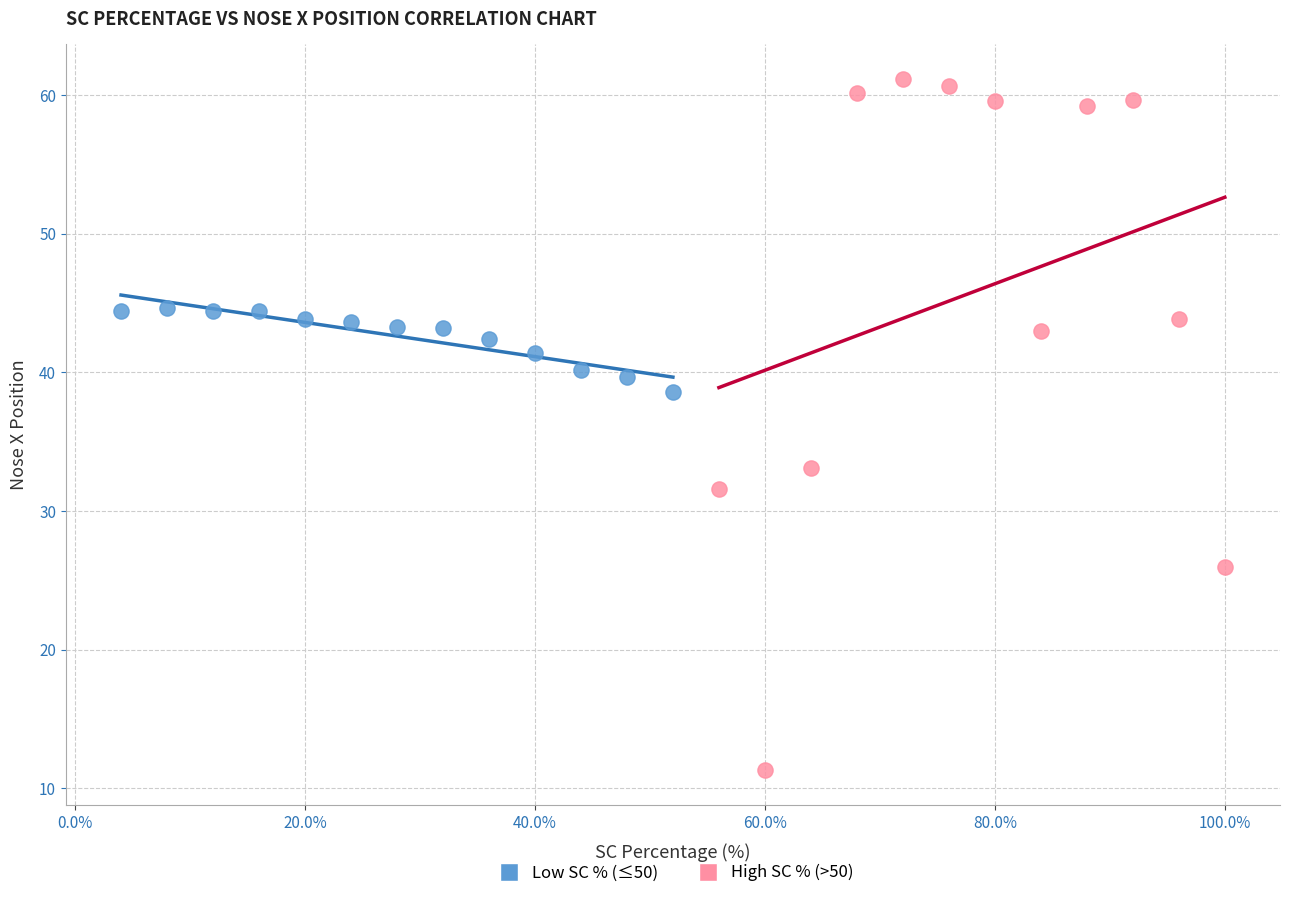

Which series contains the lowest Y value?

High SC % (>50)